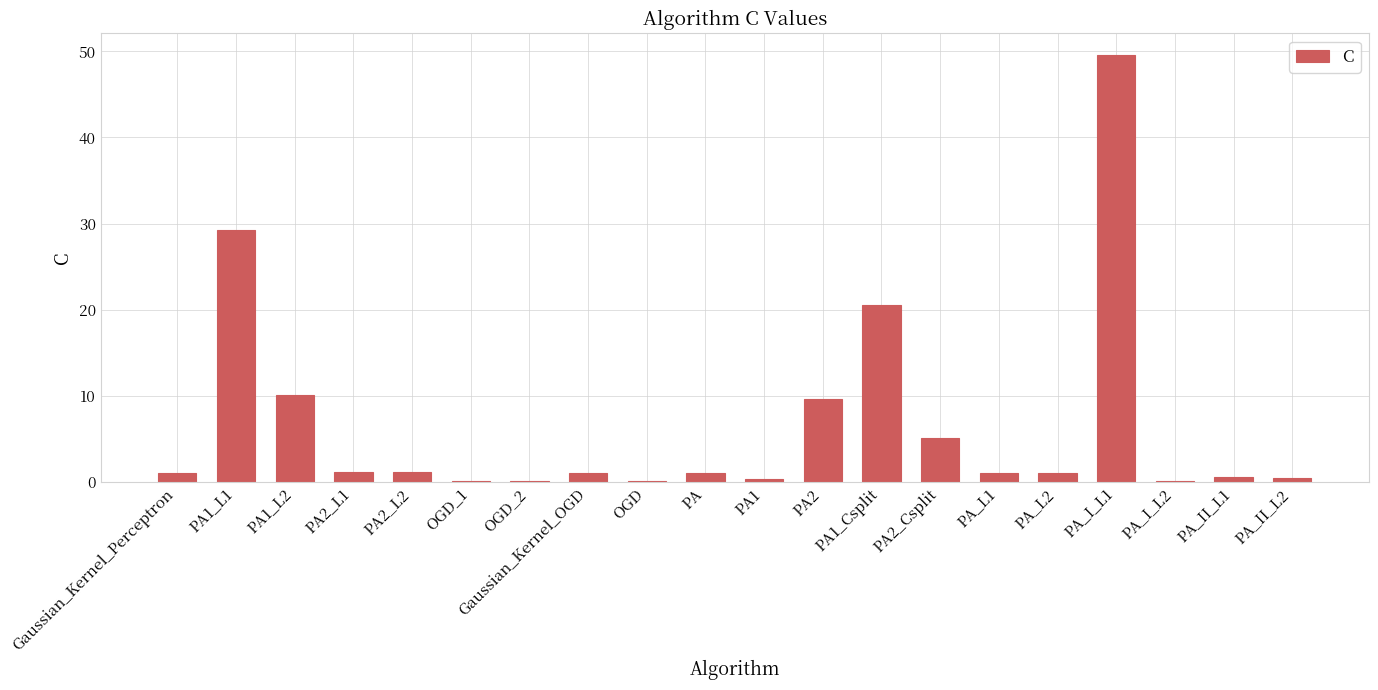

What is the sum of all values?

133.6